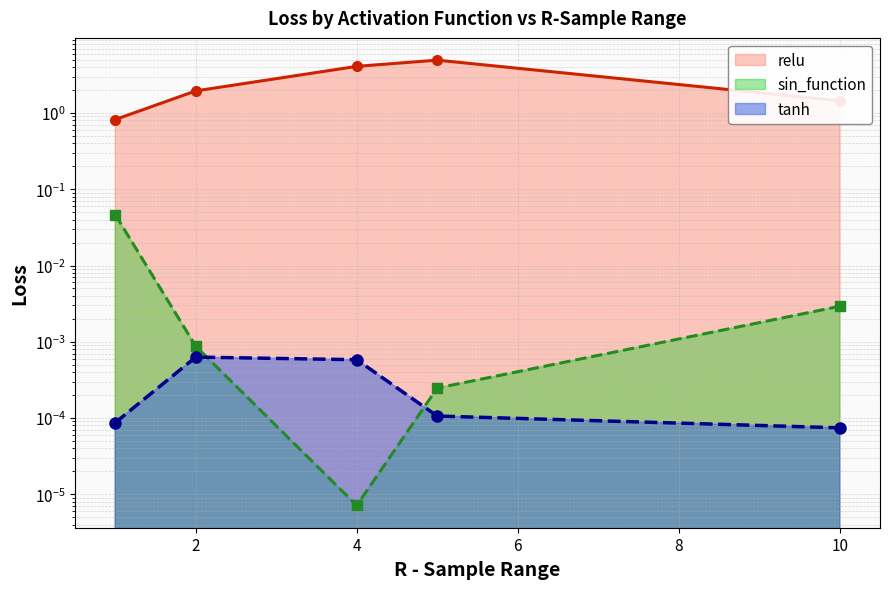

True or false: tanh and relu intersect in this chart.

False